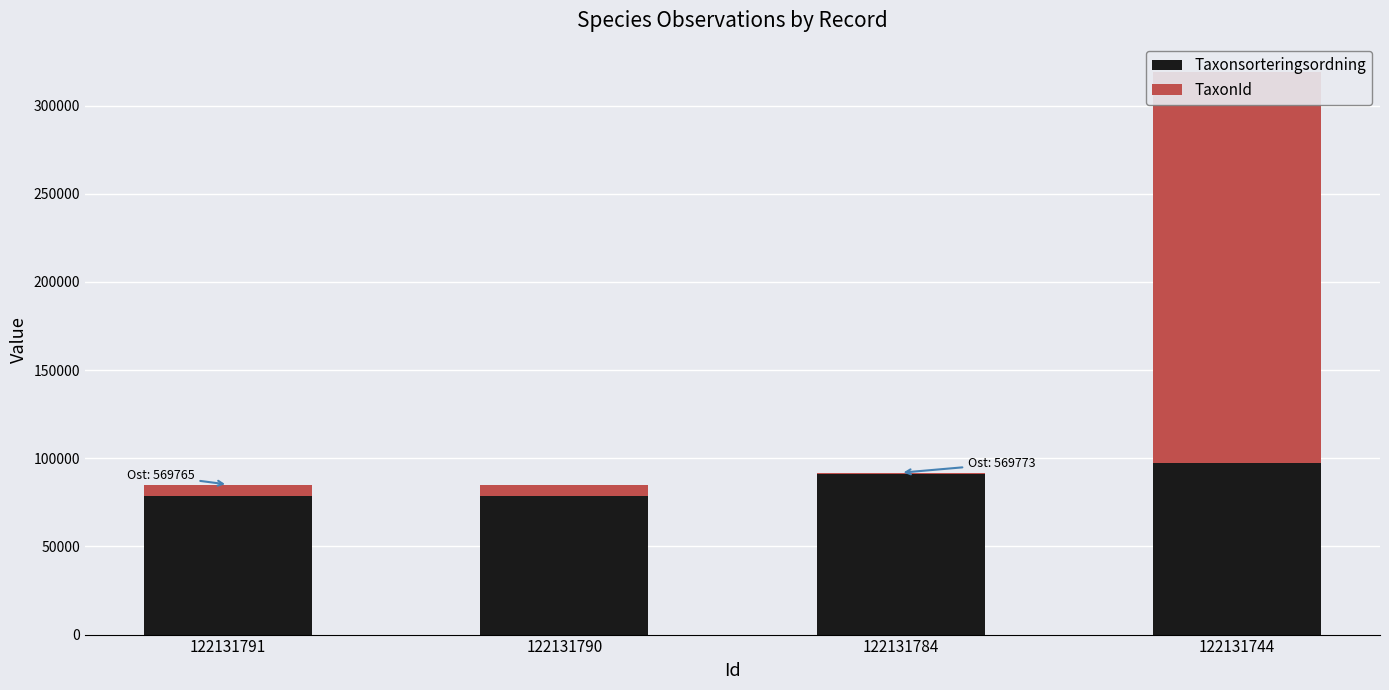

Reading right to left, what are all the values shown in this chart?

Taxonsorteringsordning: 122131744=97191	122131784=91123	122131790=78656	122131791=78656
TaxonId: 122131744=221945	122131784=658	122131790=6425	122131791=6425